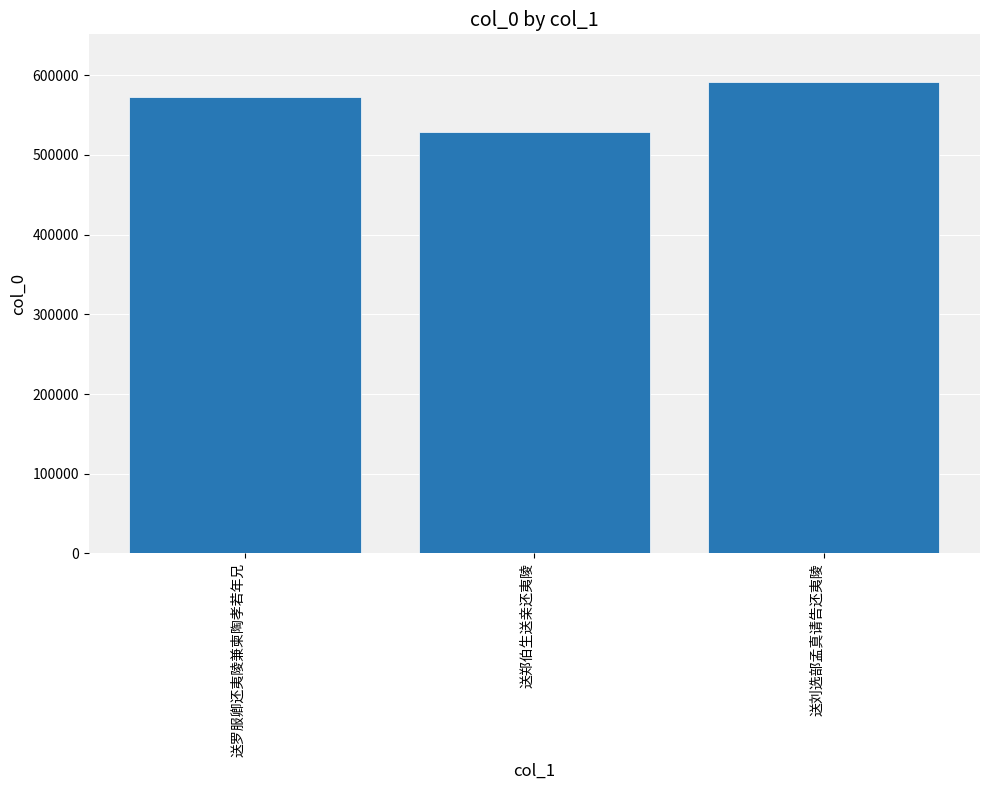

Rank the categories by value from highest to lowest.

送刘选部孟真请告还夷陵, 送罗服卿还夷陵兼柬陶孝若年兄, 送郑伯生送亲还夷陵